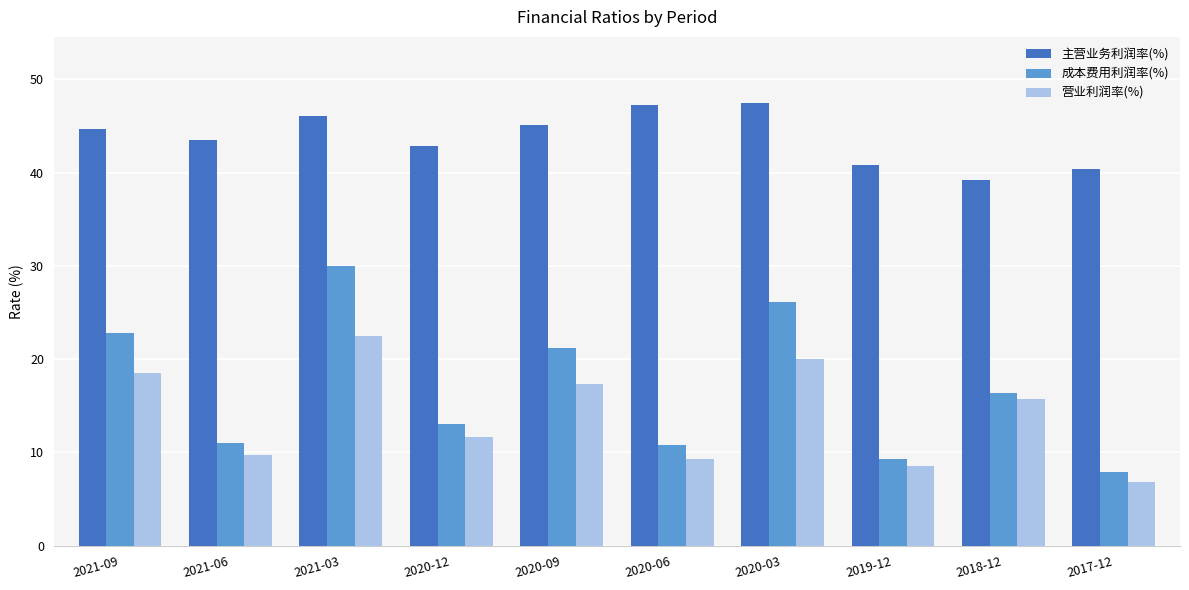

Which series has the largest range (max minus min)?

成本费用利润率(%)